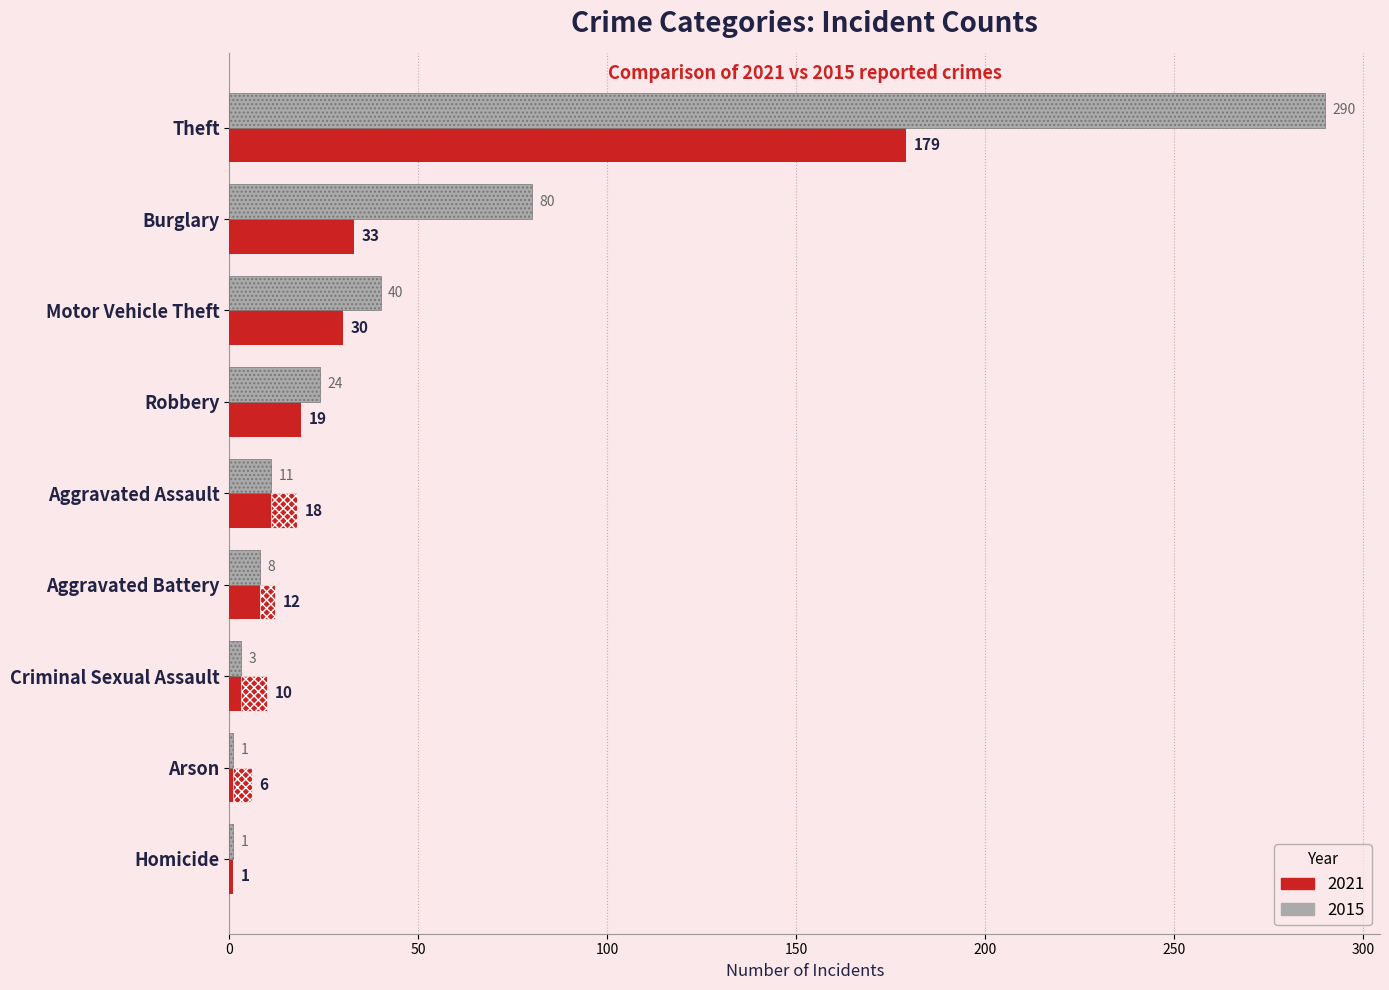

Rank the series at Robbery from lowest to highest value.

2021, 2015